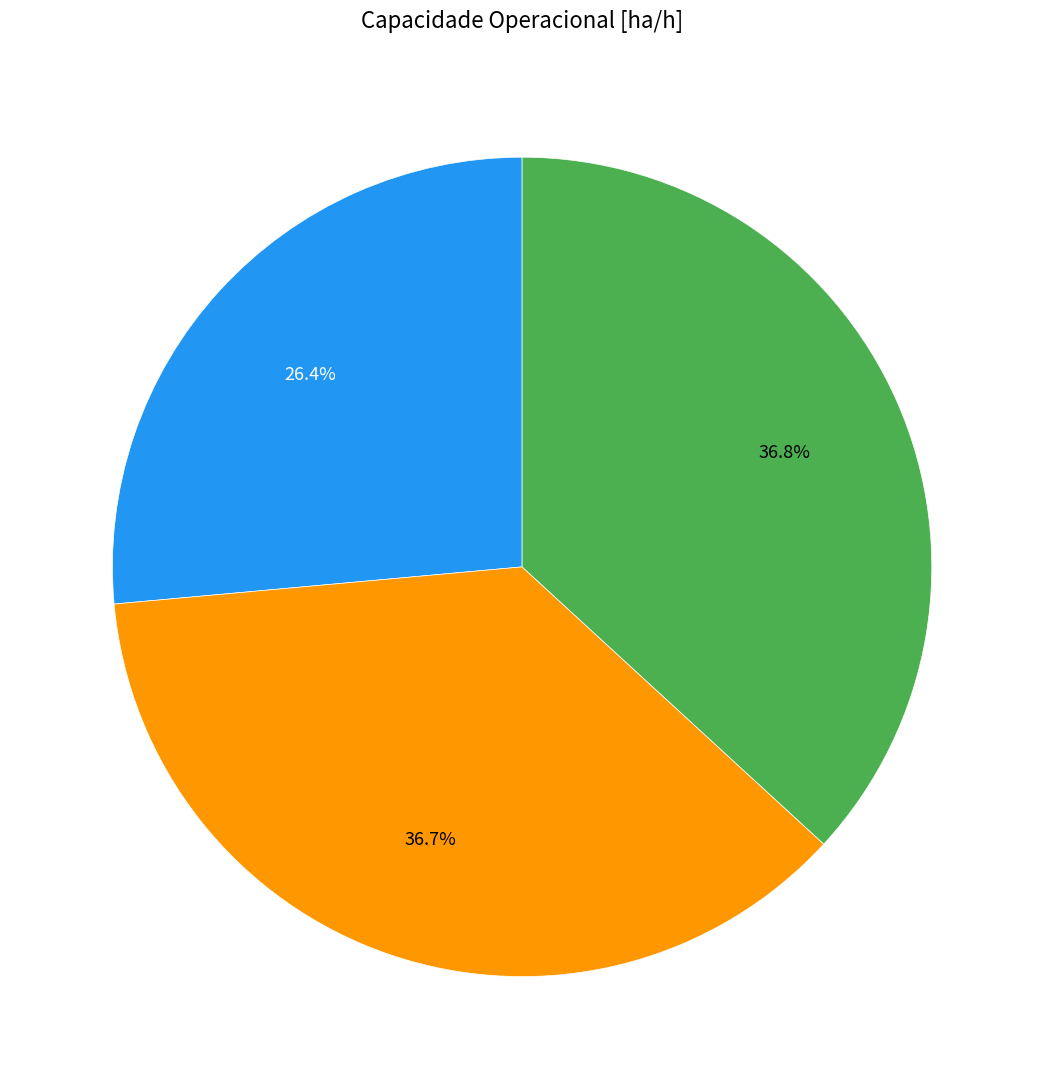

To the nearest percent, what is the difference between the largest and smallest slice percentages?

10%